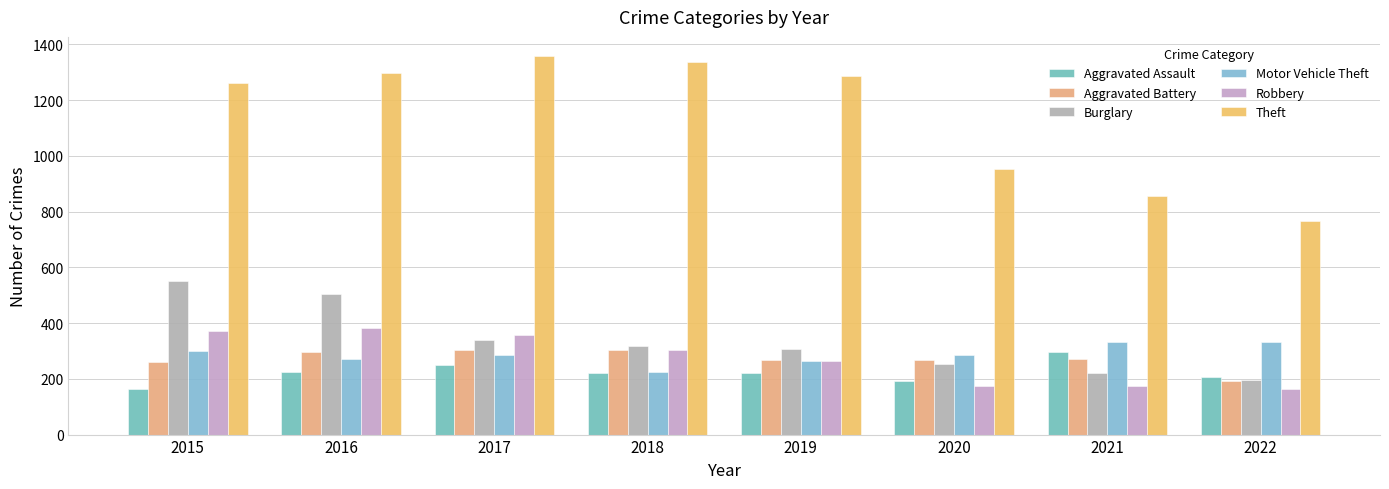

The value of Burglary at 2017 is 482. True or false?

False